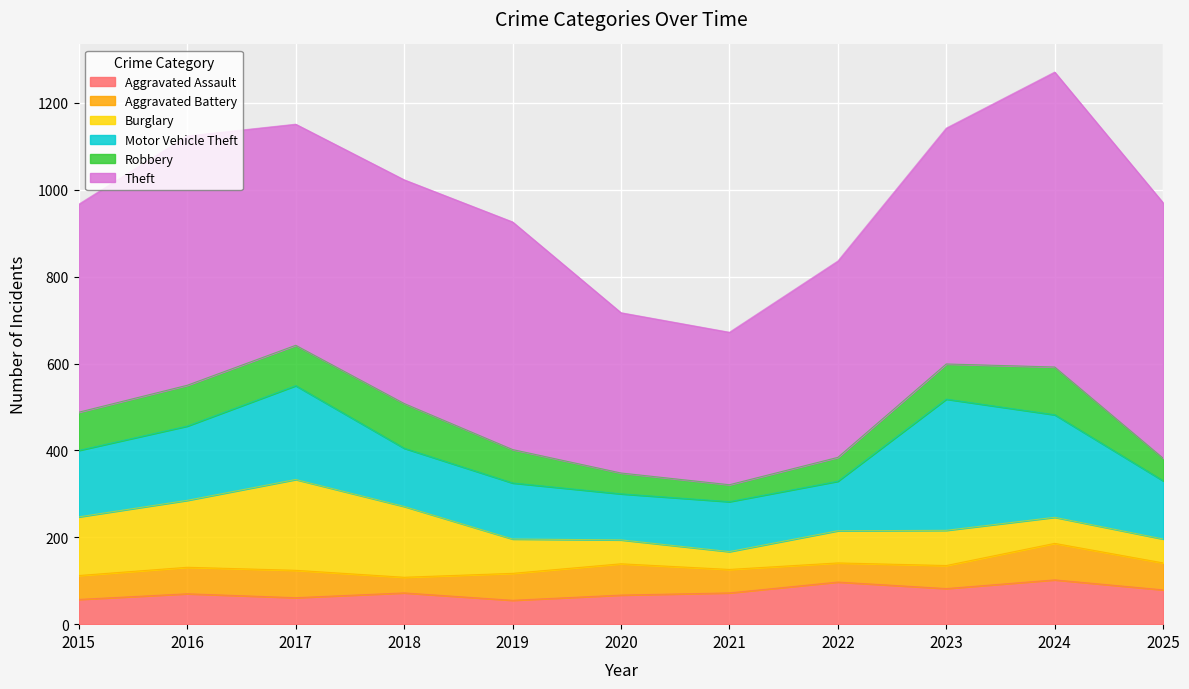

At how many categories does at least one series exceed 194?

11